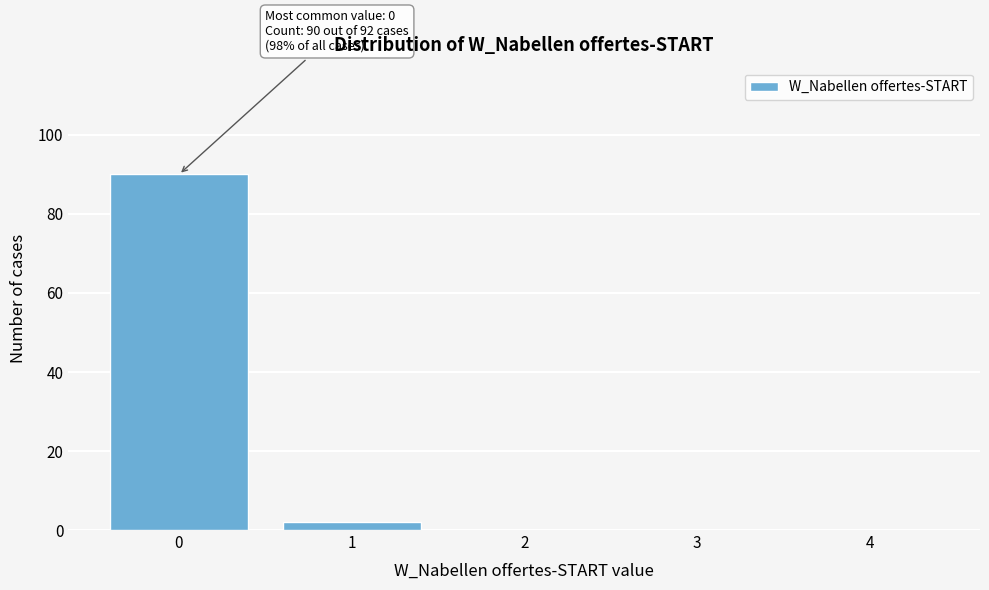

Reading left to right, extract all data points from this chart.

0=90	1=2	2=0	3=0	4=0